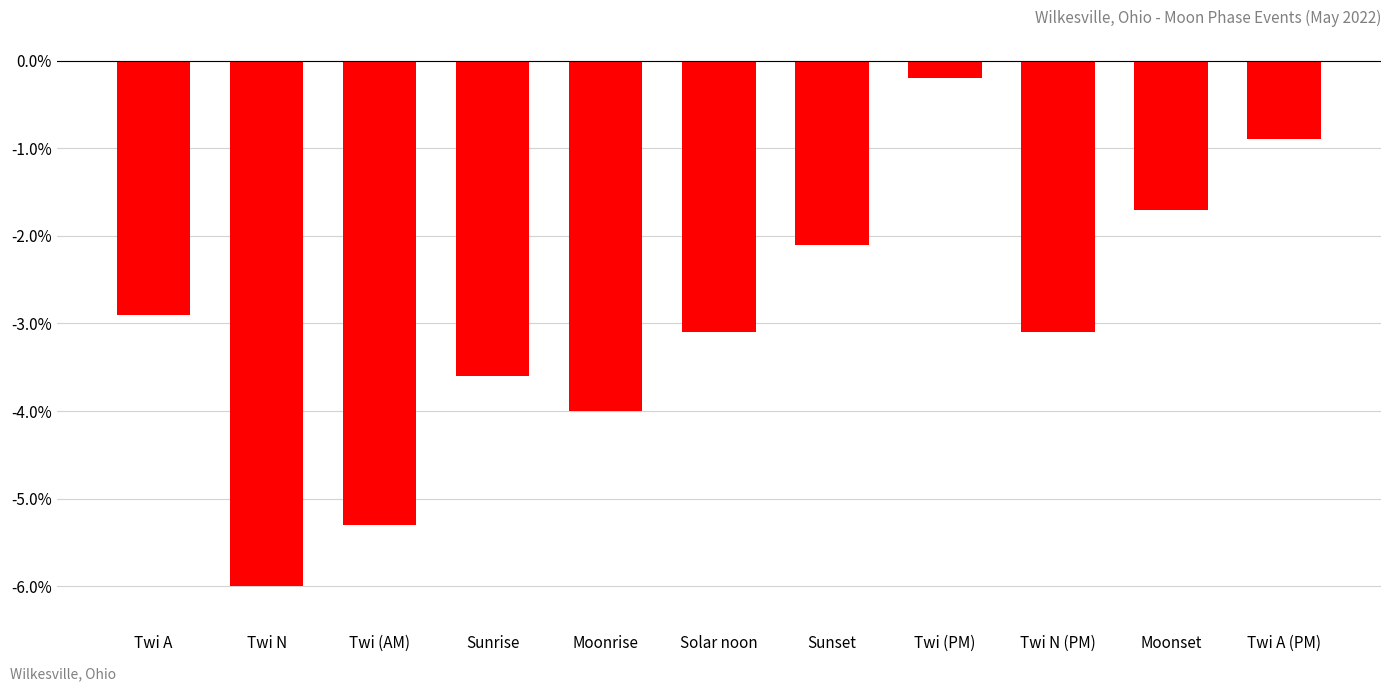

Read the value at Twi (PM).

-0.2